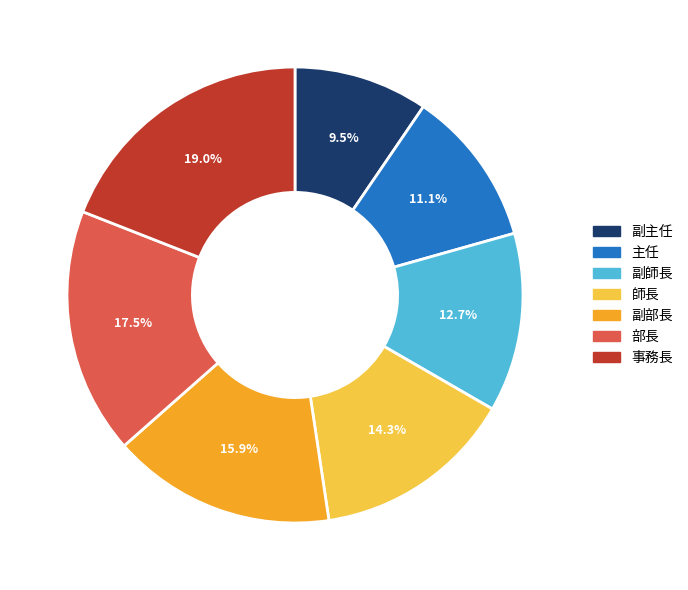

Is 部長 the majority of the pie?

No